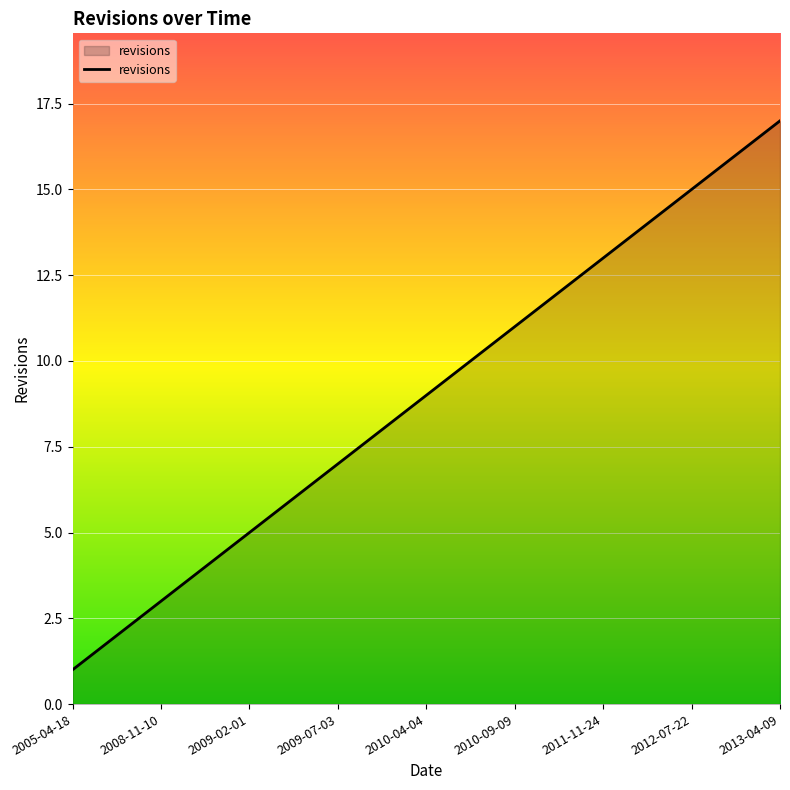

What is the maximum value shown in the chart?

17